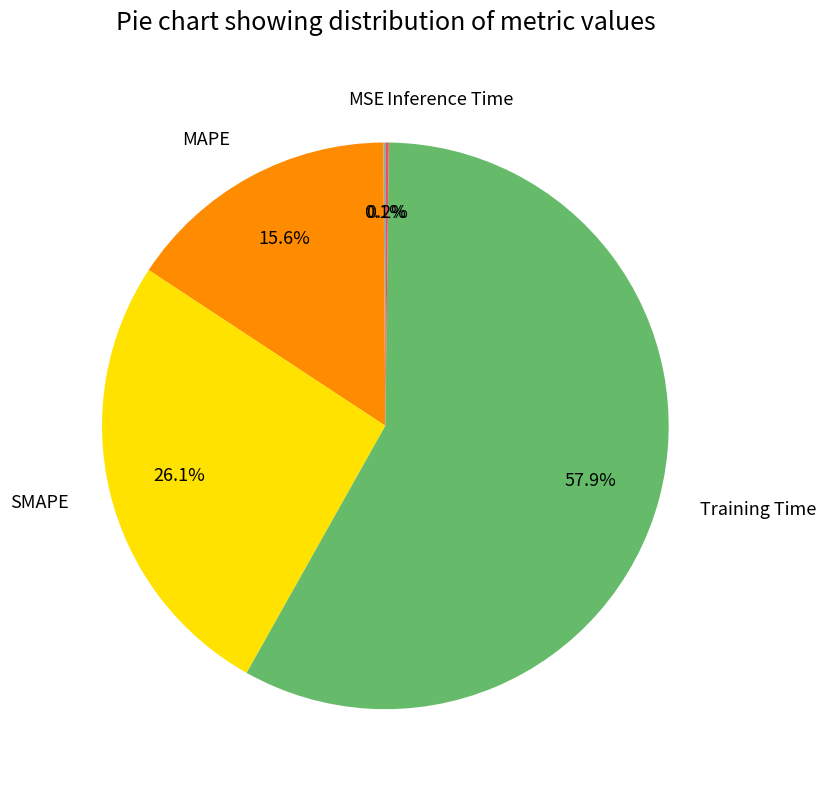

Does any single category account for the majority?

Yes